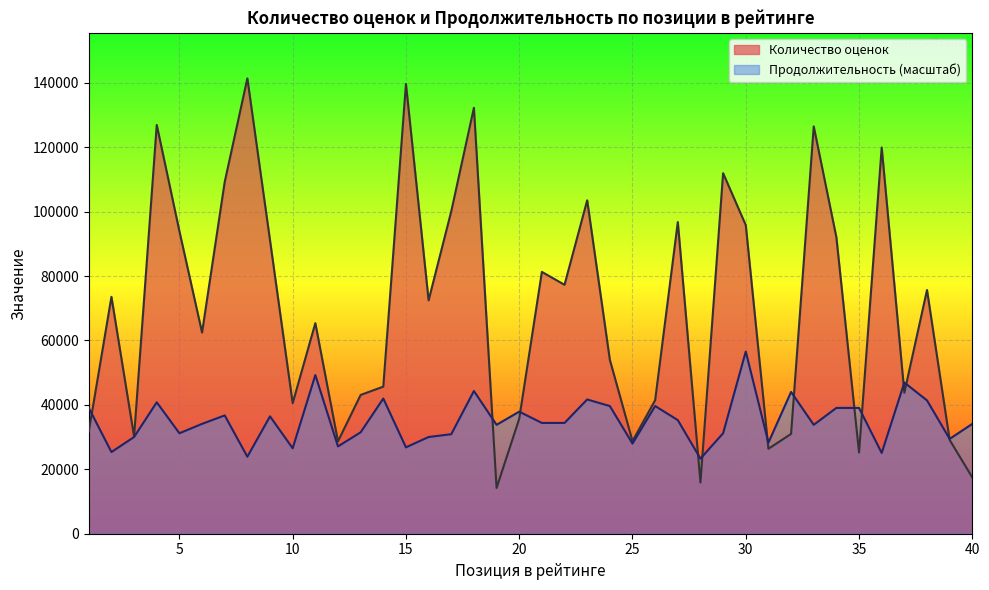

Which category has the lowest value in the Количество оценок series?

19